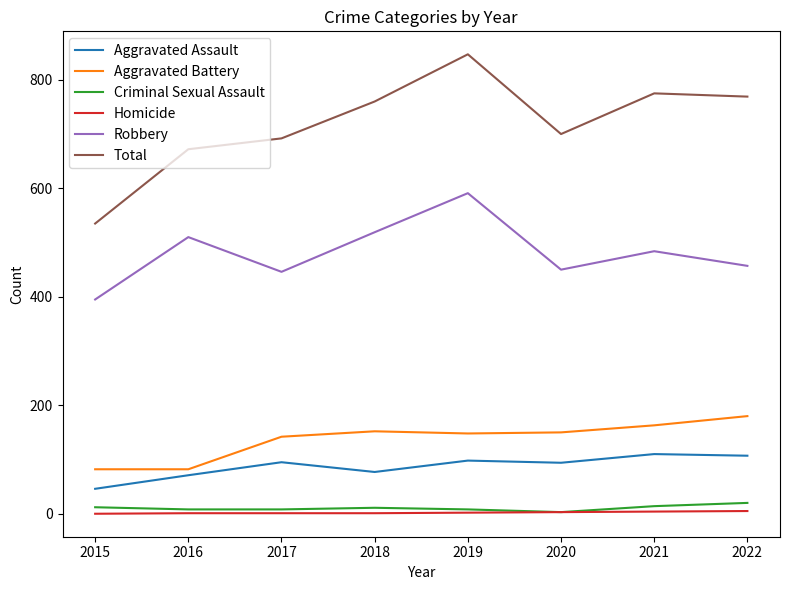

Which category has the highest value across all series?

2019